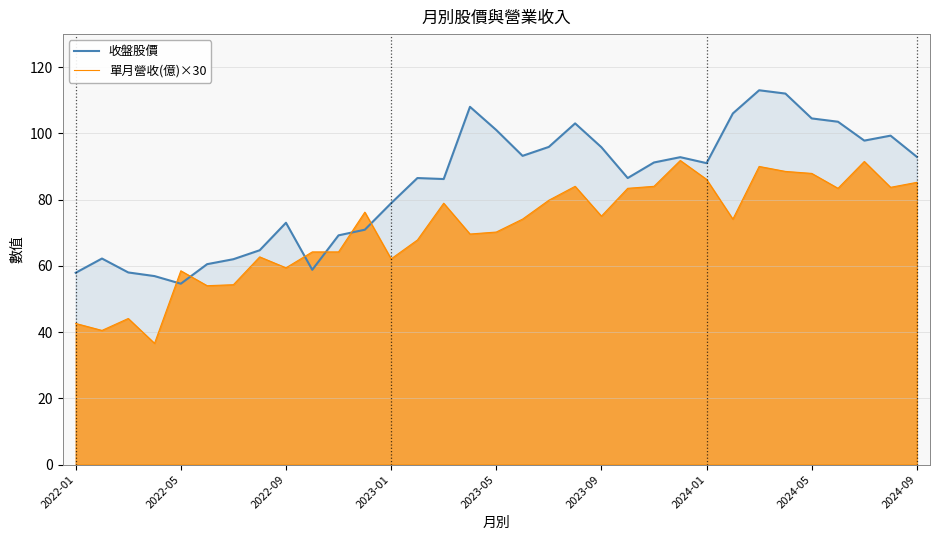

Is the value of 收盤股價 at 25 greater than the value of 單月營收(億)×30 at 23?

Yes